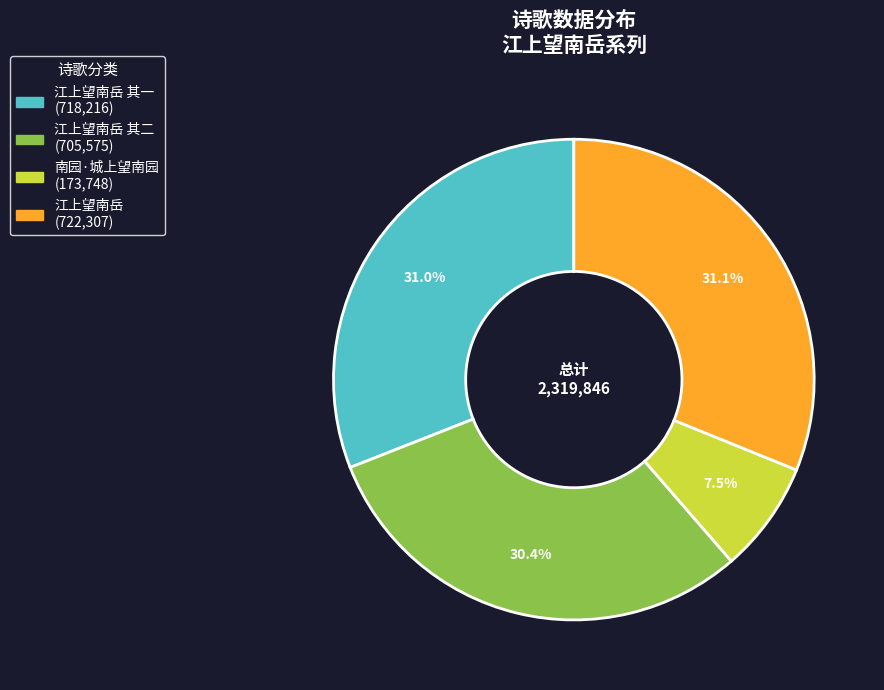

Does any single category account for the majority?

No